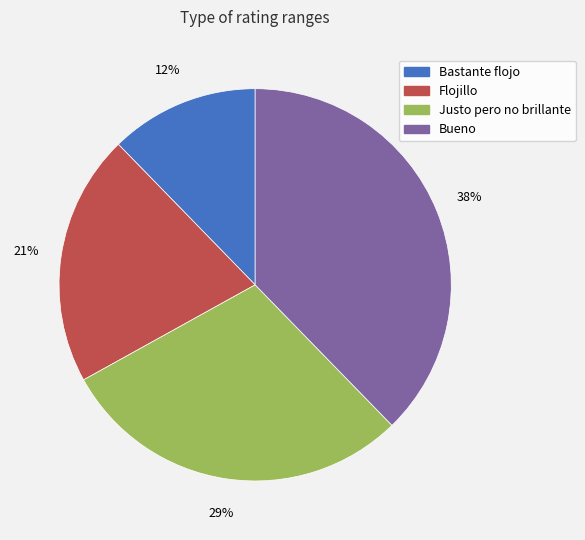

What is the largest slice in the pie chart?

Bueno